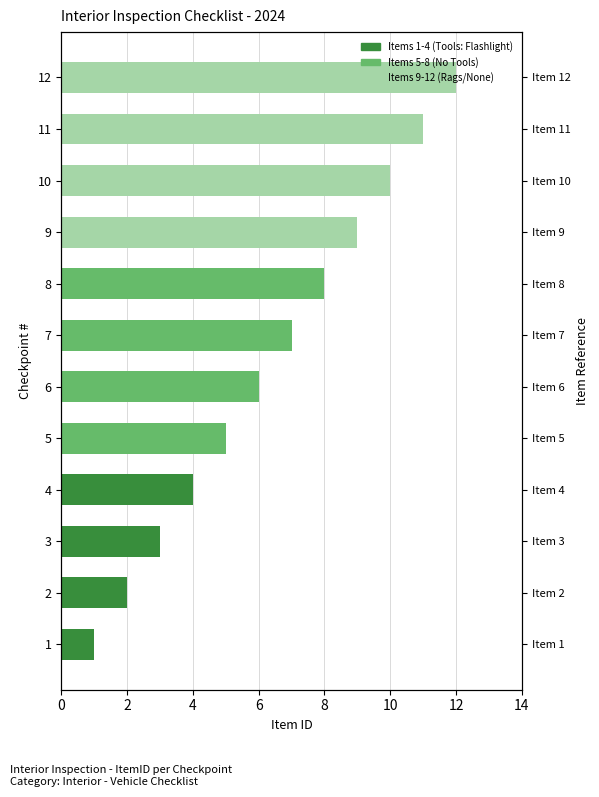

How many bars are there in total?

12